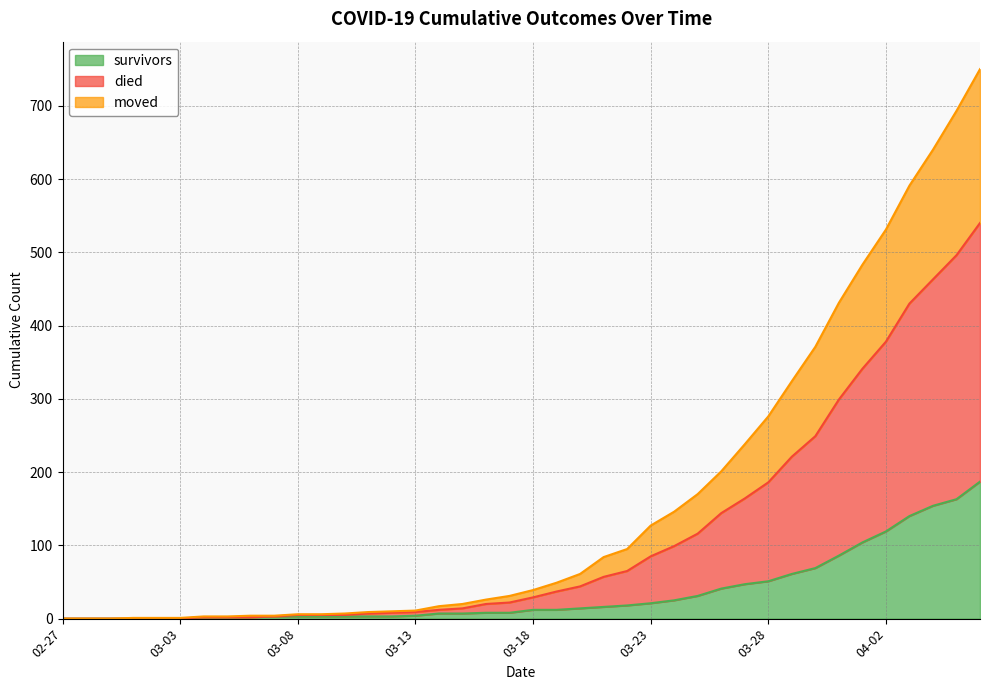

True or false: died has more than 1 interior local peaks.

False